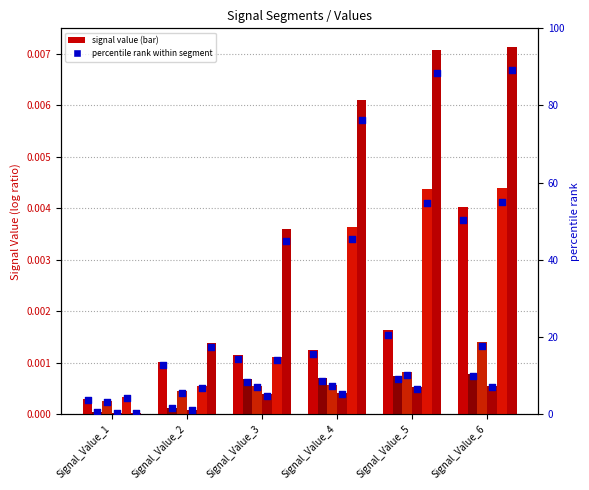

Is the value of signal segment 1 at Signal_Value_6 greater than the value of signal segment 6 at Signal_Value_1?

Yes